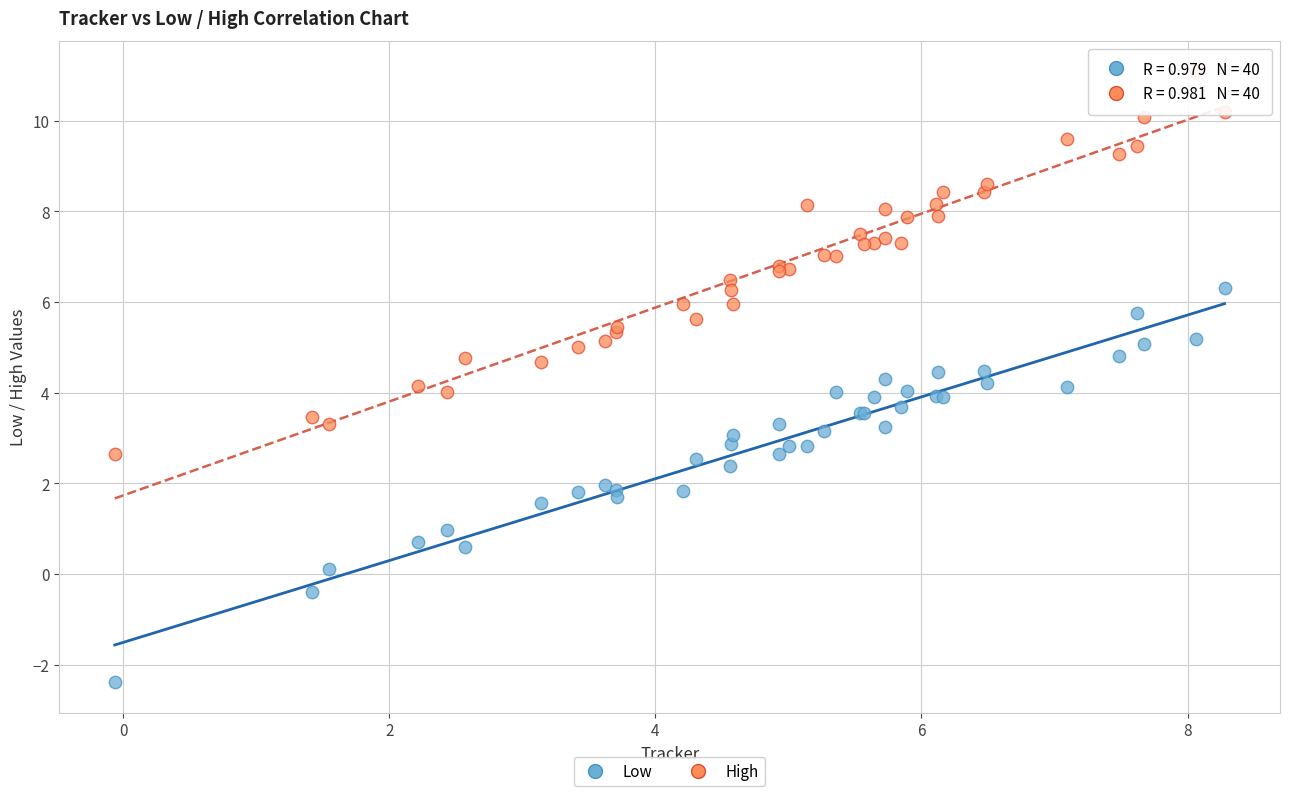

Which series reaches the maximum Y coordinate?

High